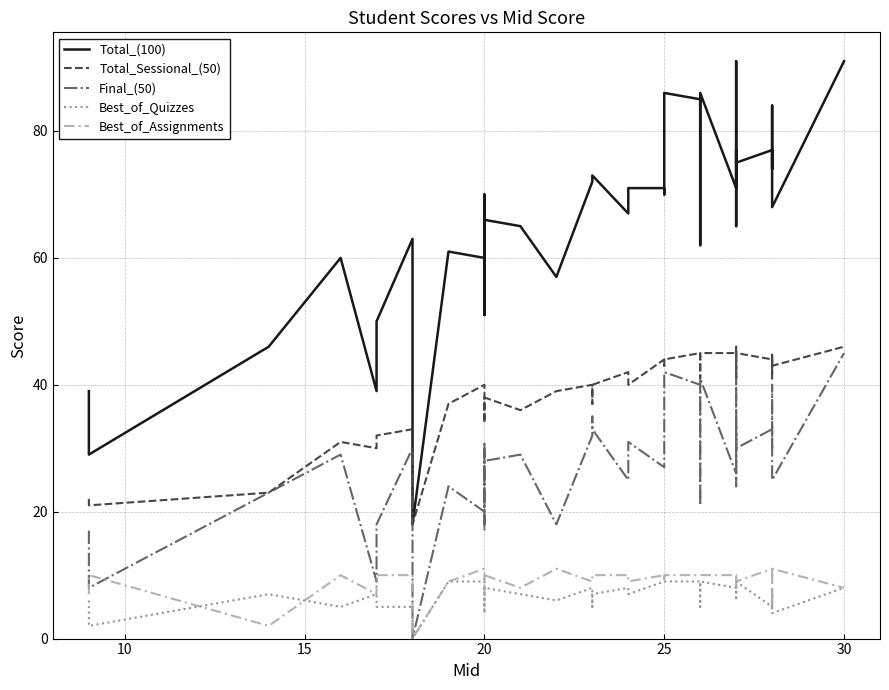

In Best_of_Assignments, how many points are higher than both neighbors (excluding endpoints)?

7